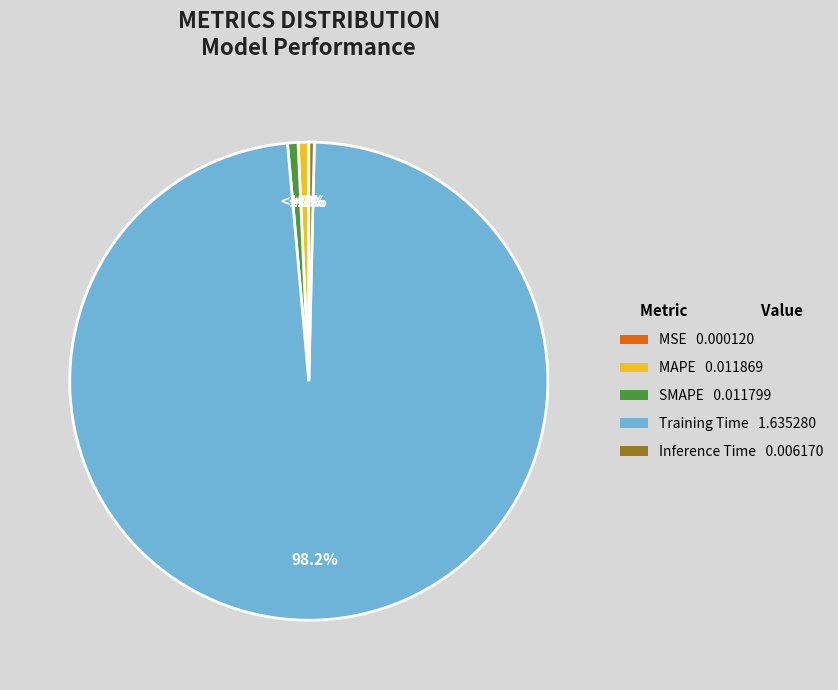

How many segments does this pie chart have?

5